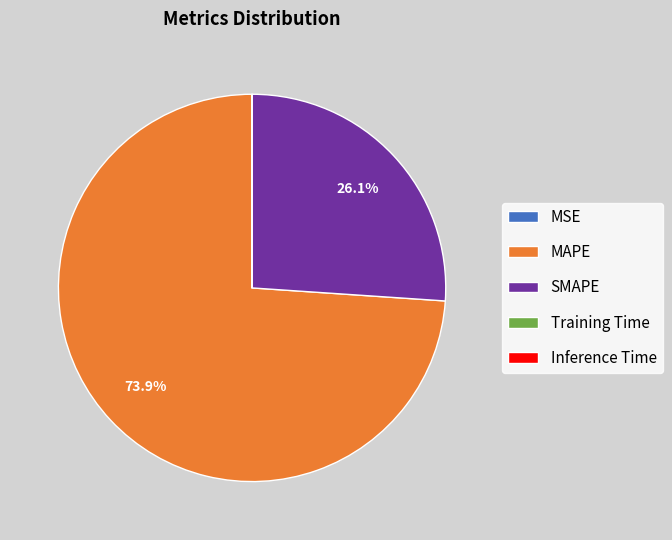

Between MAPE and SMAPE, which is larger?

MAPE